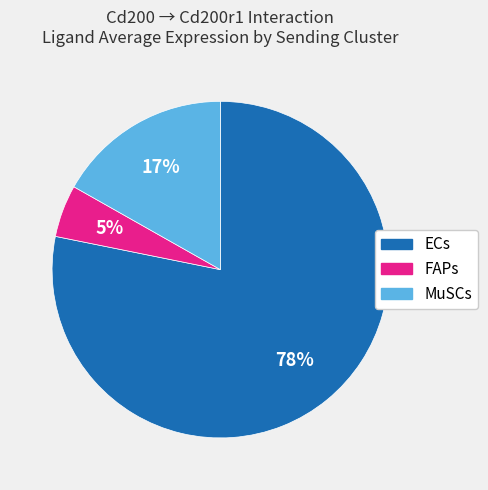

Between ECs and FAPs, which is larger?

ECs